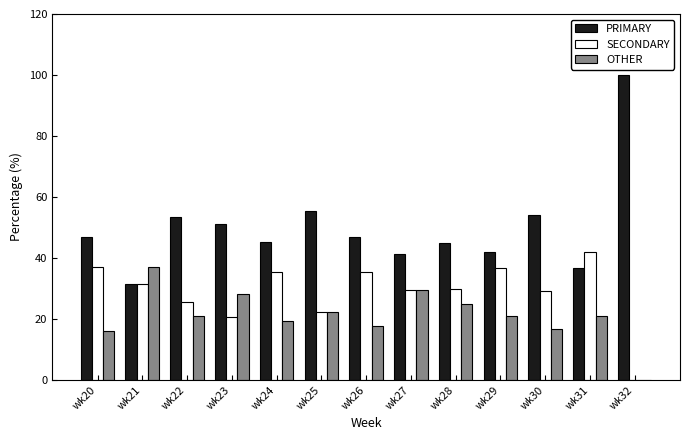

What is the total value across all series at wk29?

100.0